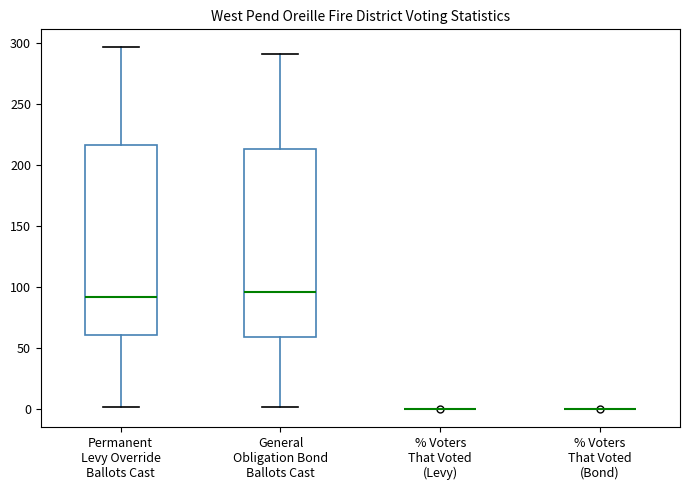

Reading left to right, transcribe this box plot: for each box, give where its median line is, the range the box spans, and where its two whiskers end, as read against the y-axis. The values are not printed on the chart, so give them approximately, as read against the axis.

Permanent Levy Override Ballots Cast: median 90, box 60 to 215, whiskers 0 to 295
General Obligation Bond Ballots Cast: median 95, box 60 to 215, whiskers 0 to 290
% Voters That Voted (Levy): box collapsed to a line at 0, whiskers 0 to 0
% Voters That Voted (Bond): box collapsed to a line at 0, whiskers 0 to 0